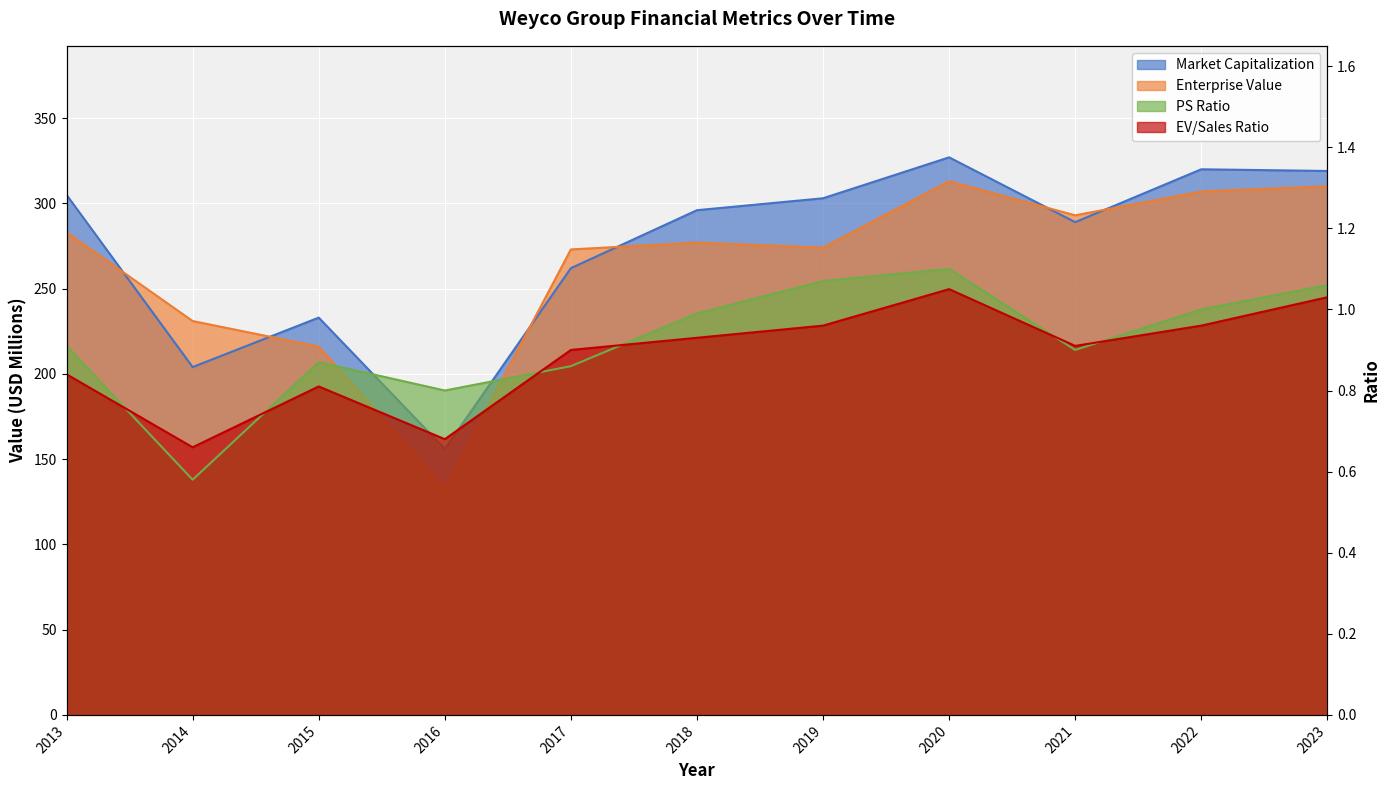

What is the difference between the highest and lowest values at 2022?

319.0